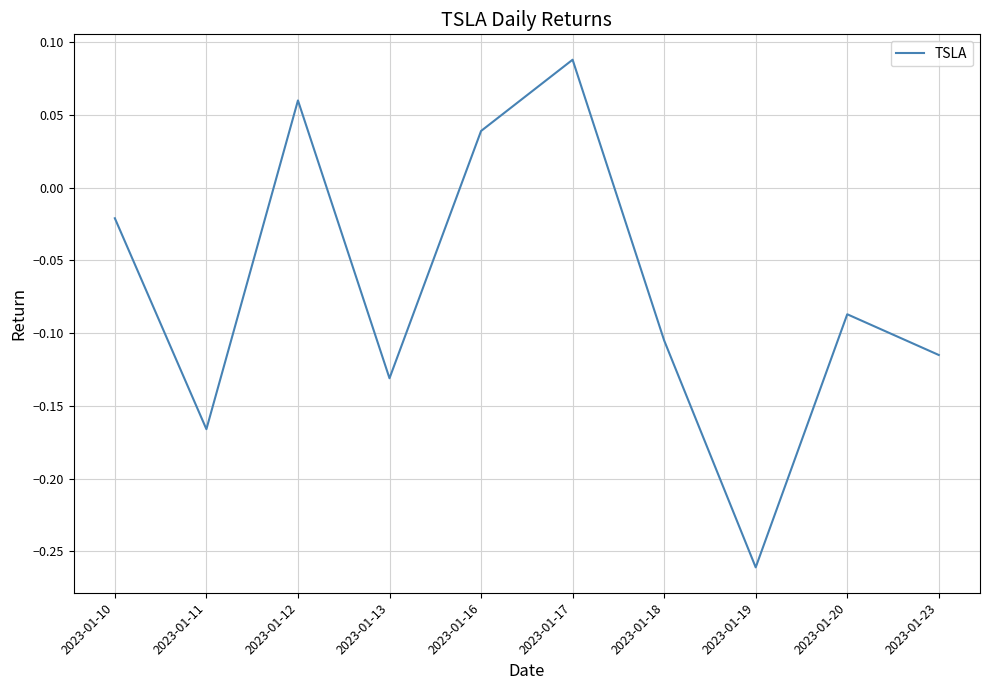

Rank the categories by value from lowest to highest.

2023-01-19, 2023-01-11, 2023-01-13, 2023-01-23, 2023-01-18, 2023-01-20, 2023-01-10, 2023-01-16, 2023-01-12, 2023-01-17